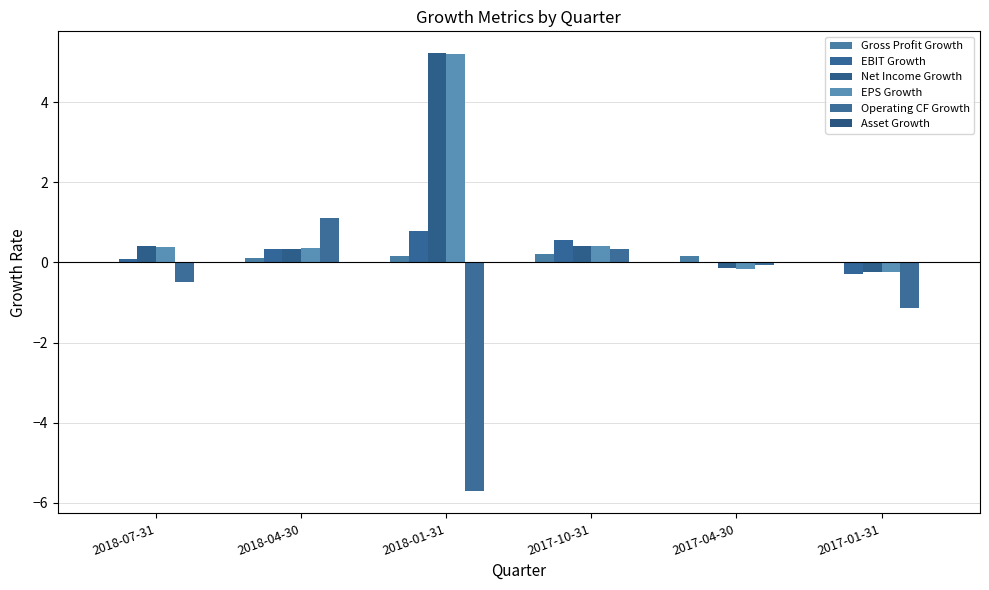

Are the bars horizontal?

No